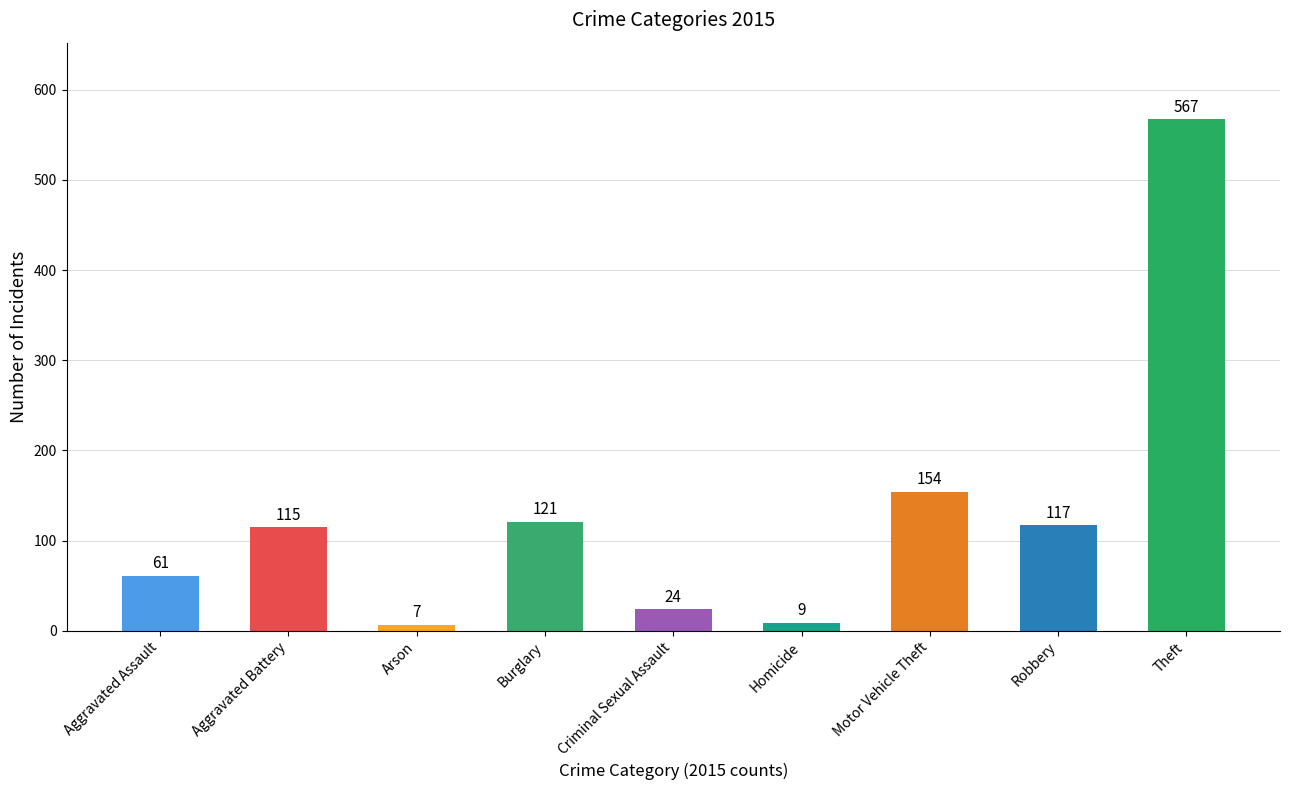

Is it true that the value at Burglary is 178?

False